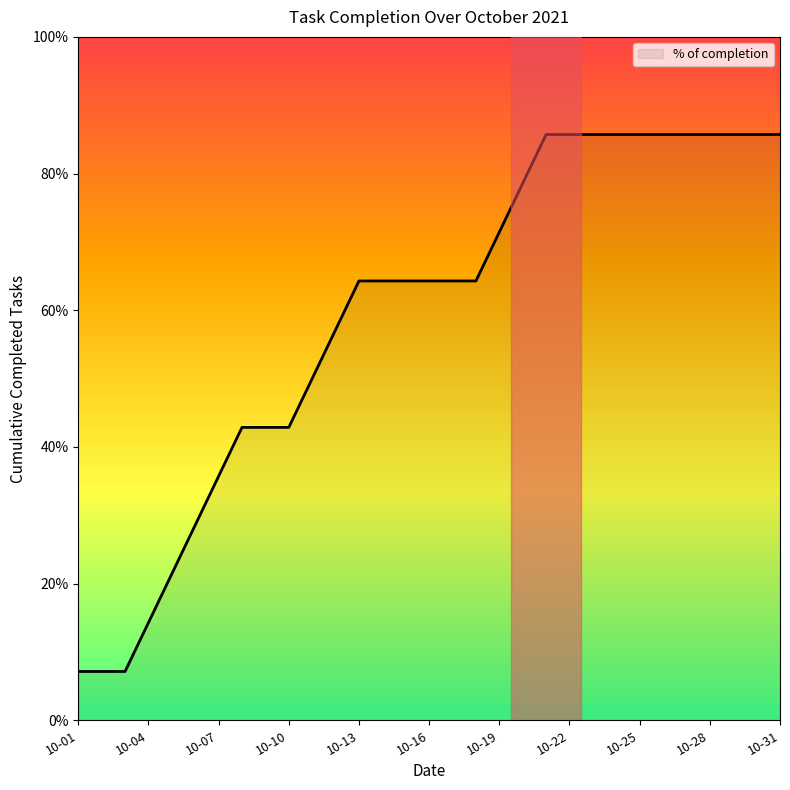

Is this an area chart (filled region under the line)?

No